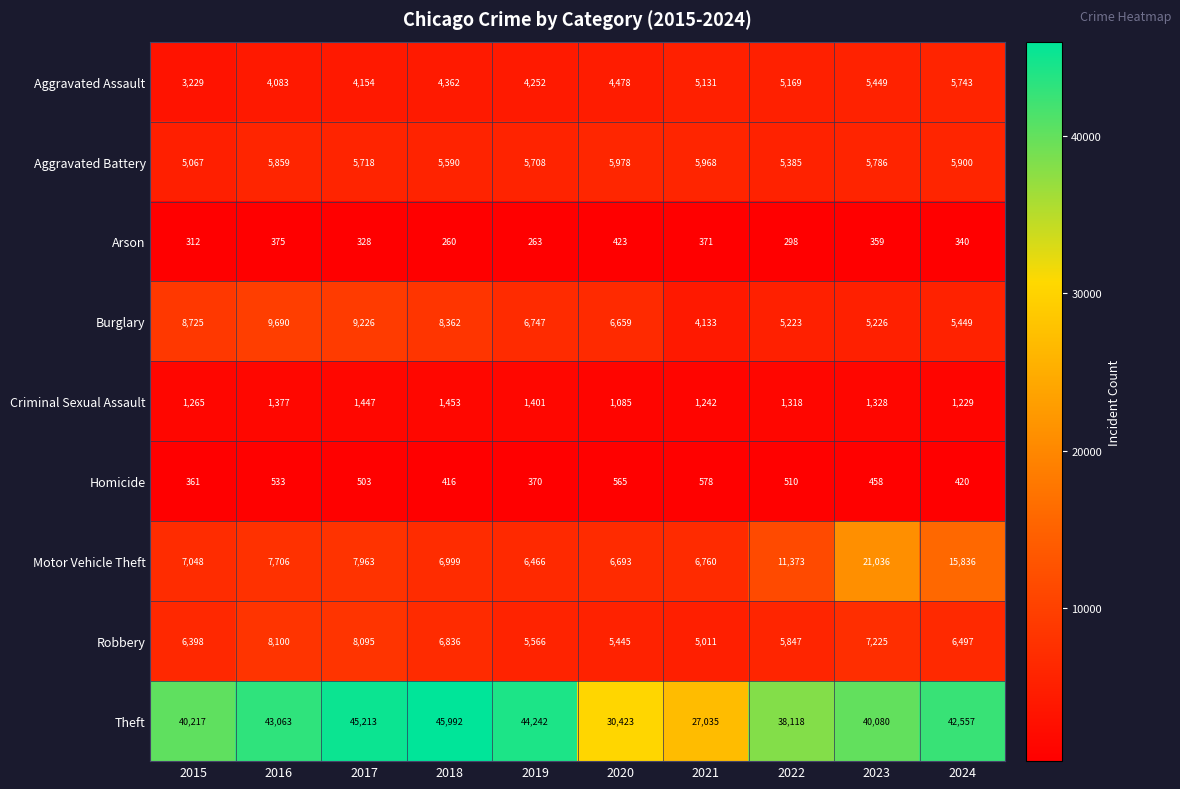

How many distinct data groups are displayed?

9